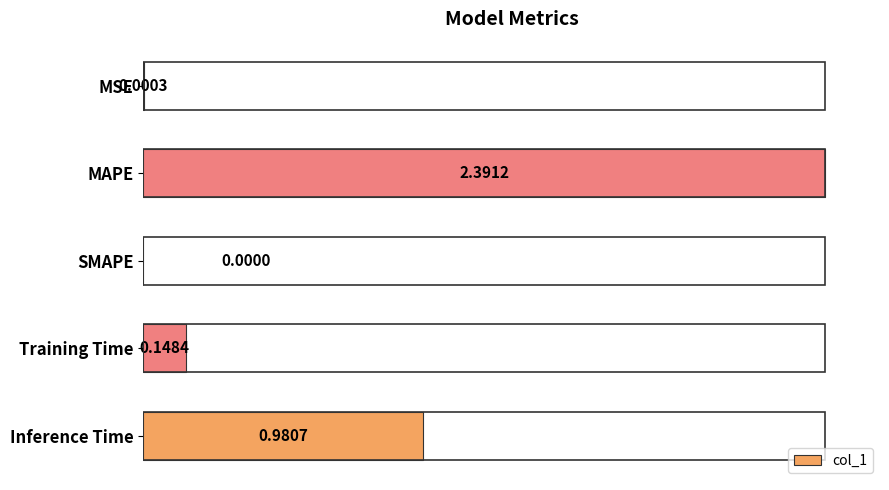

Where is the data nearest to the value 1?

Inference Time